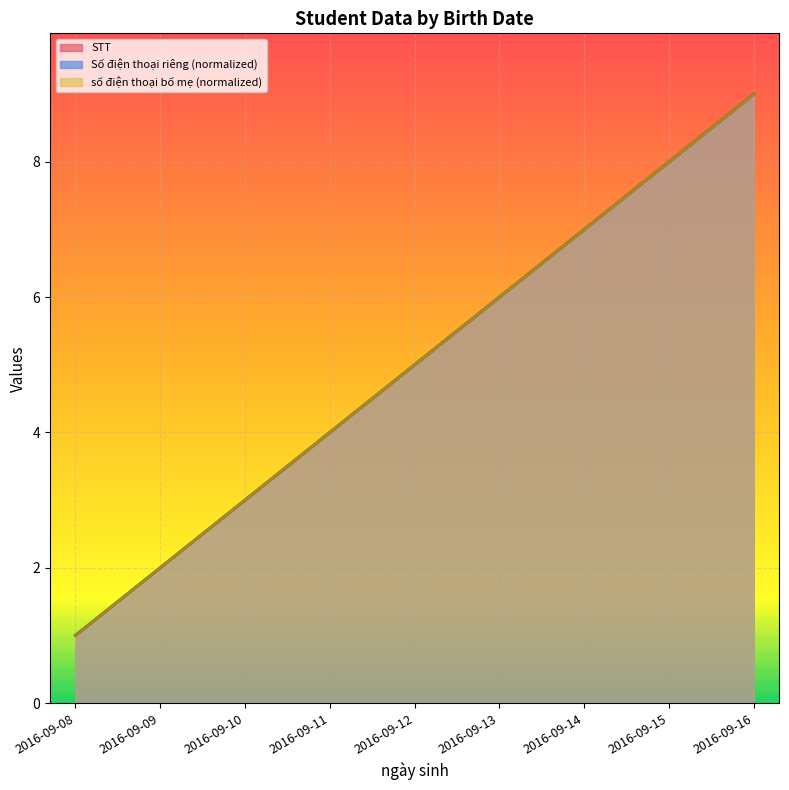

Which category has the highest value across all series?

2016-09-16